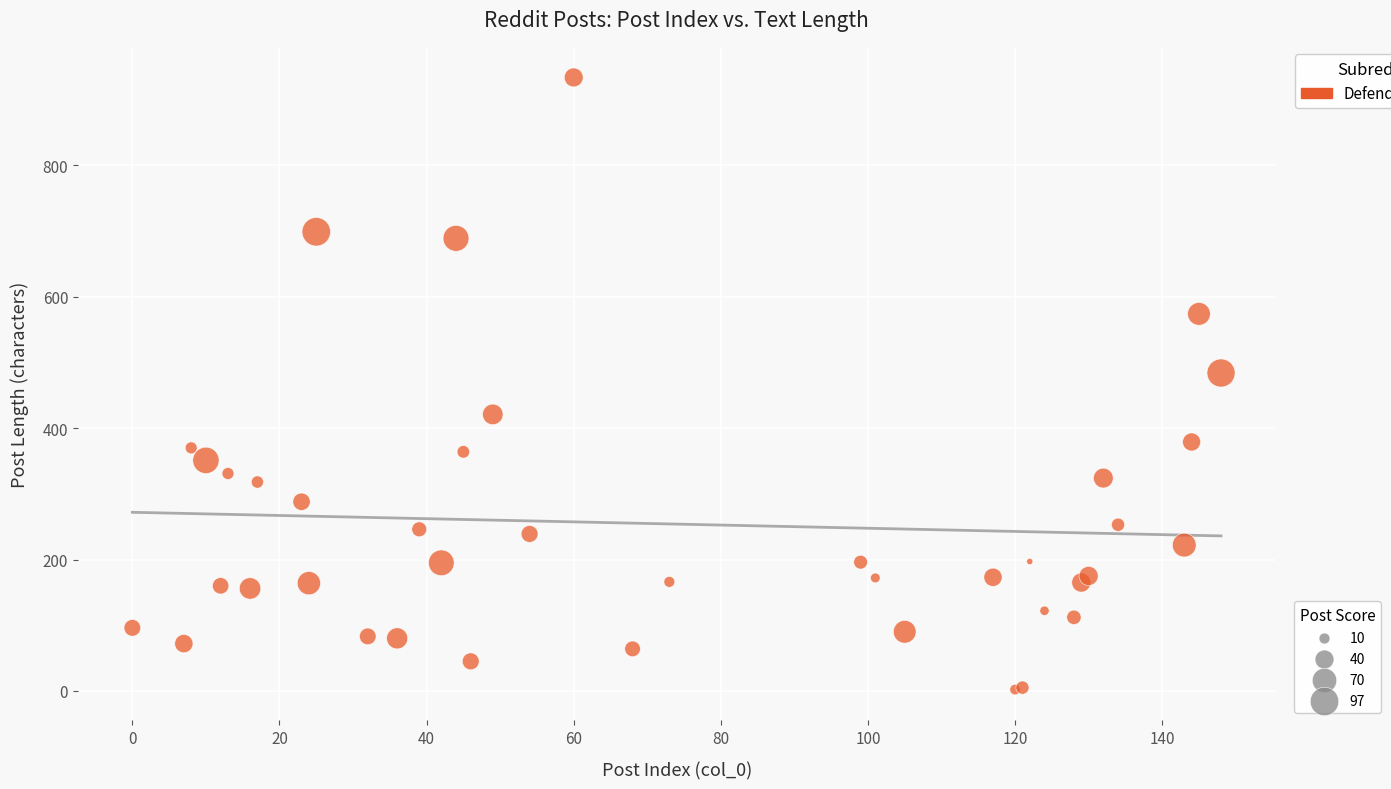

What Y value in the scatter plot is closest to 468?

484